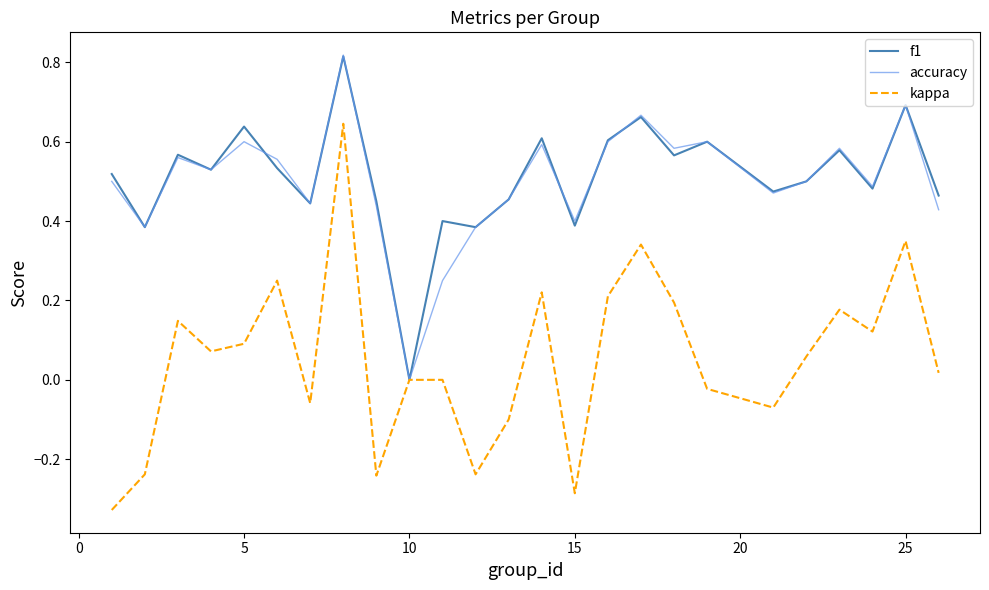

Which series has the widest spread of values?

kappa